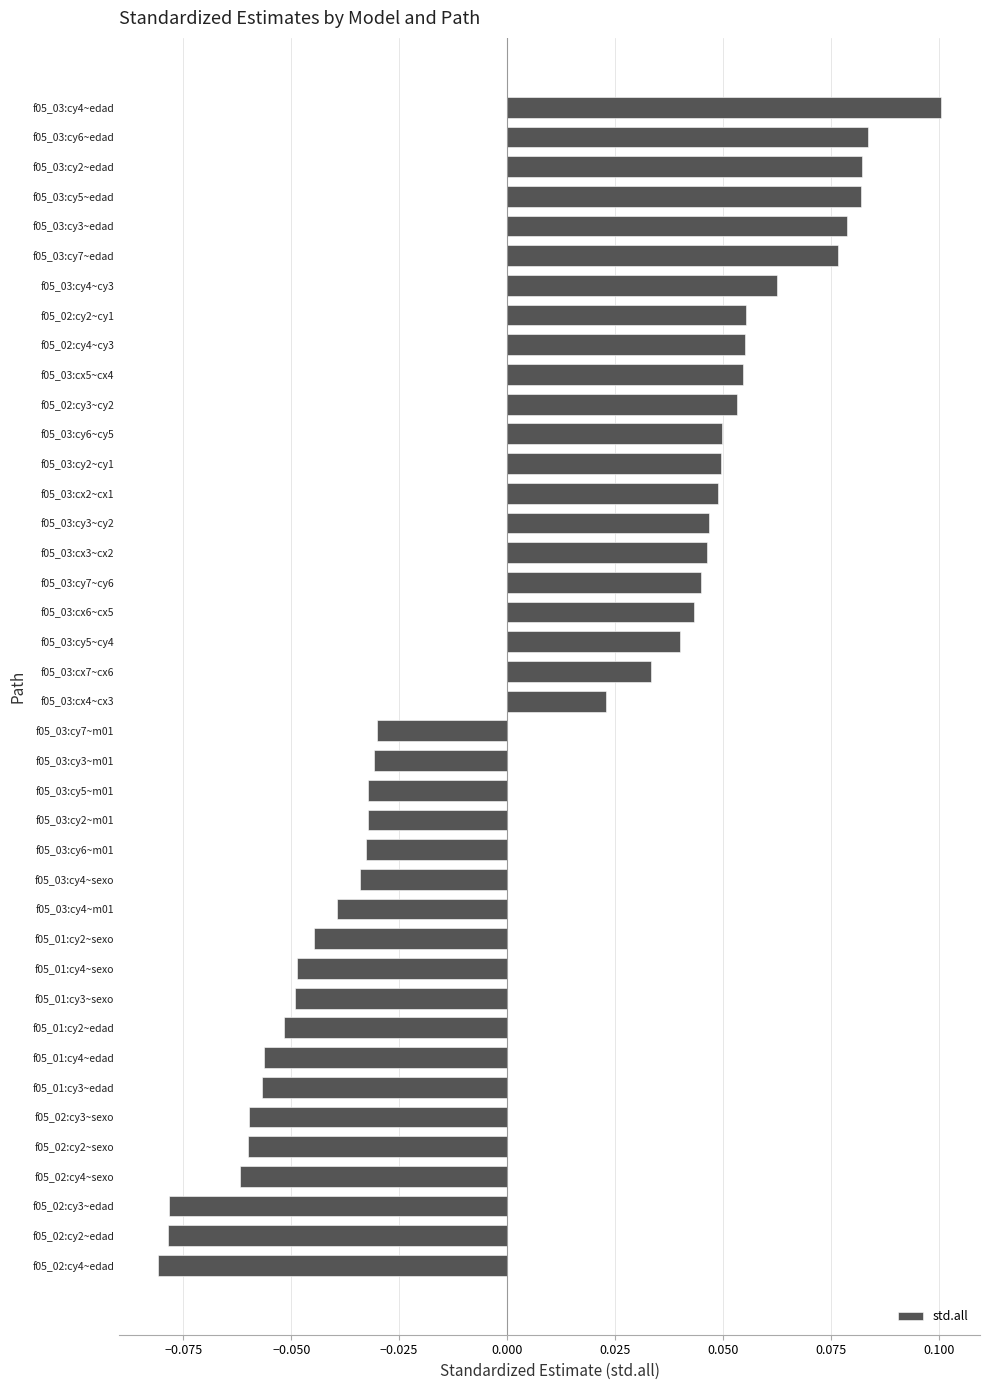

Does the chart contain any negative values?

Yes